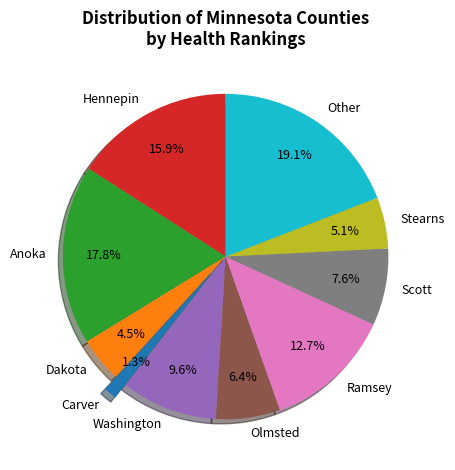

Combined, what portion of the pie is Scott and Dakota?

12.1%